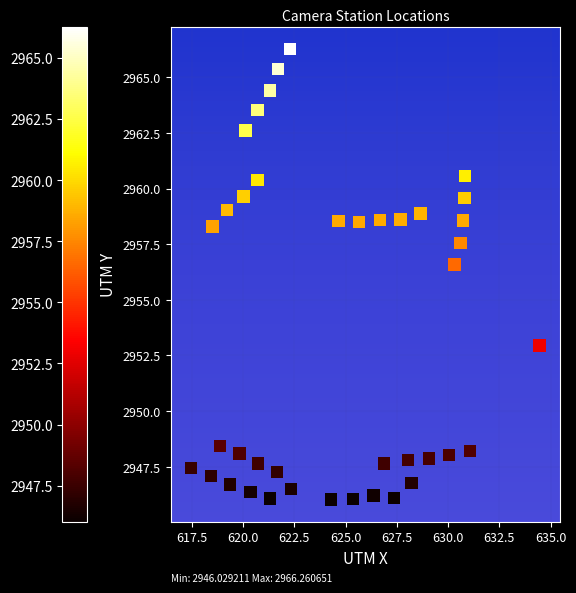

What is the range of X values (max minus min)?

17.0